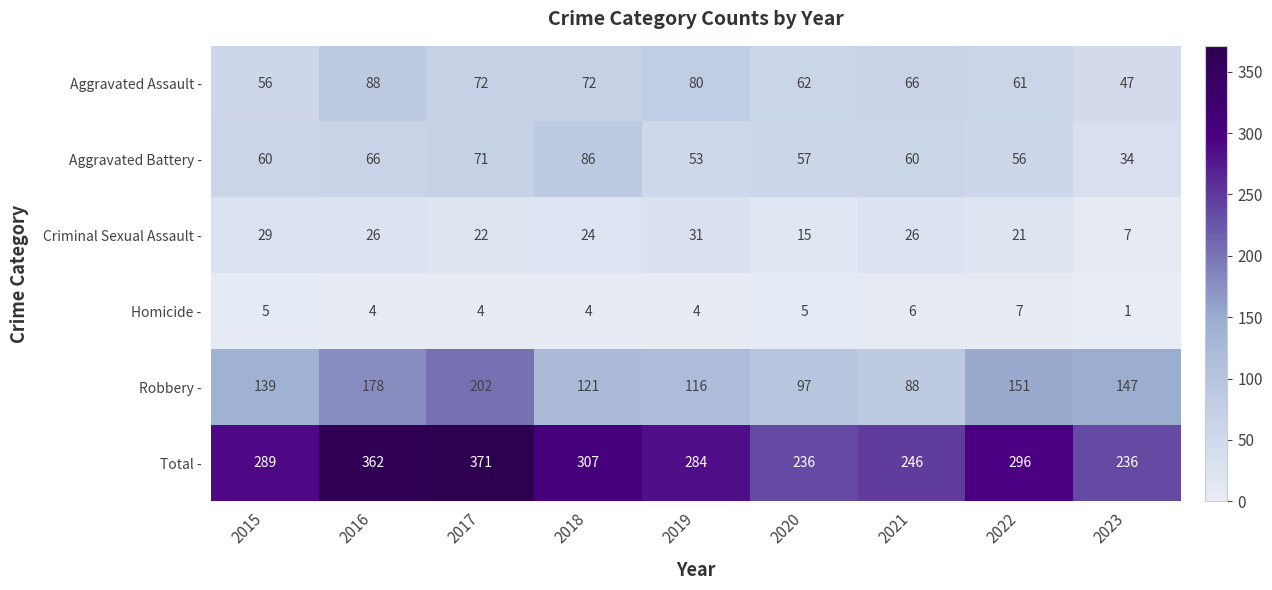

Where is Total - nearest to the value 303?

2018